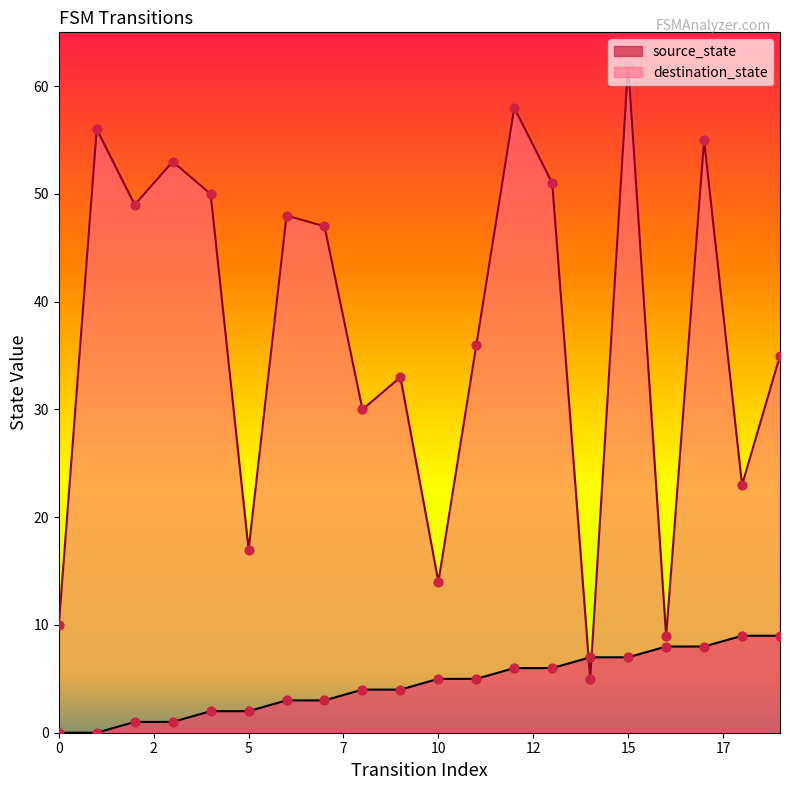

Which series has the largest total across all categories?

destination_state